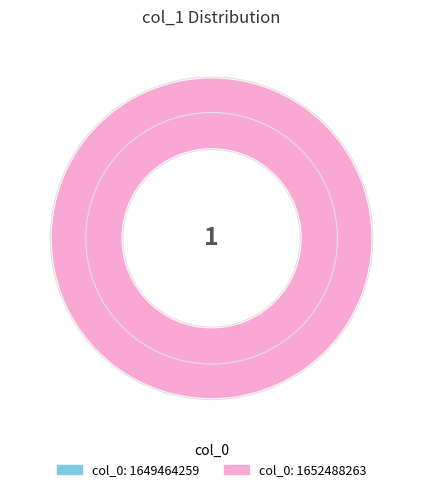

Which slice represents more than half of the pie?

1652488263